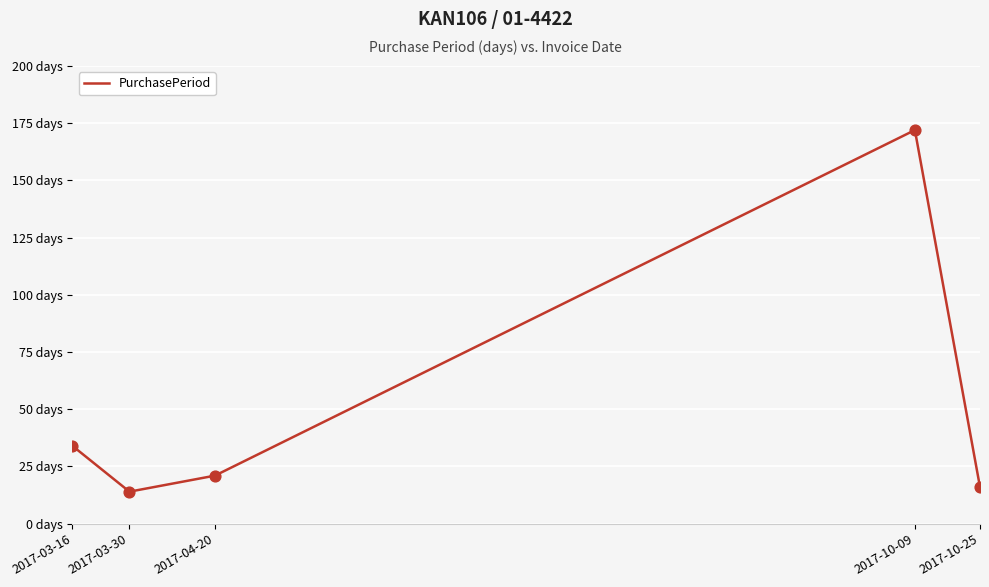

Is this an area chart (filled region under the line)?

No